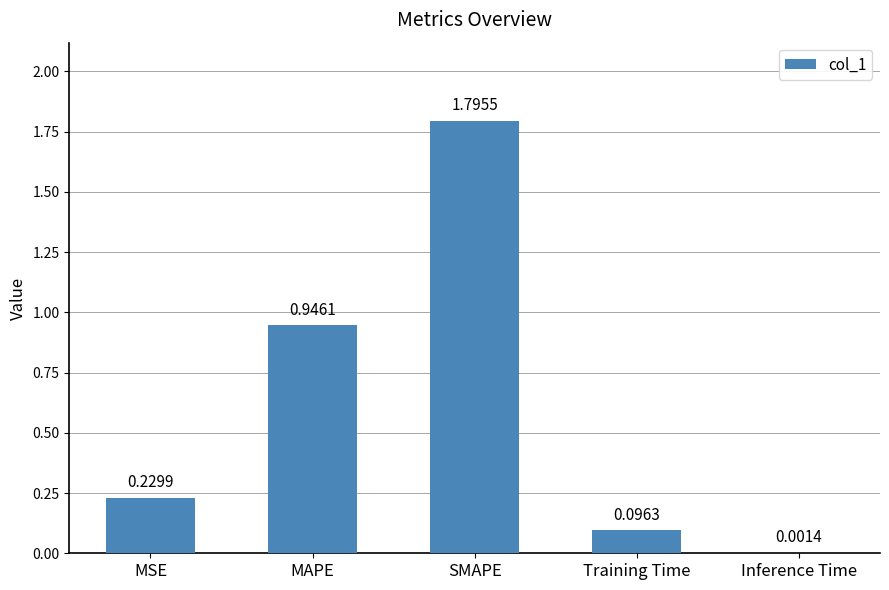

Are the bars horizontal?

No